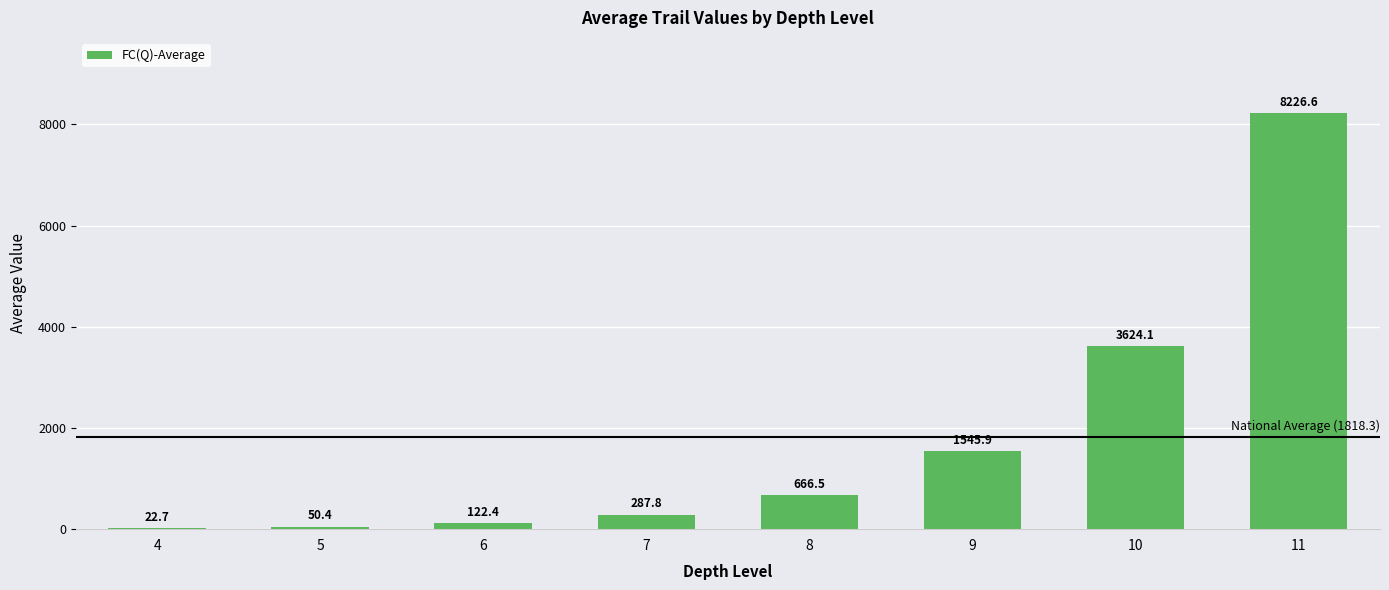

At which label does the data first exceed 666?

8